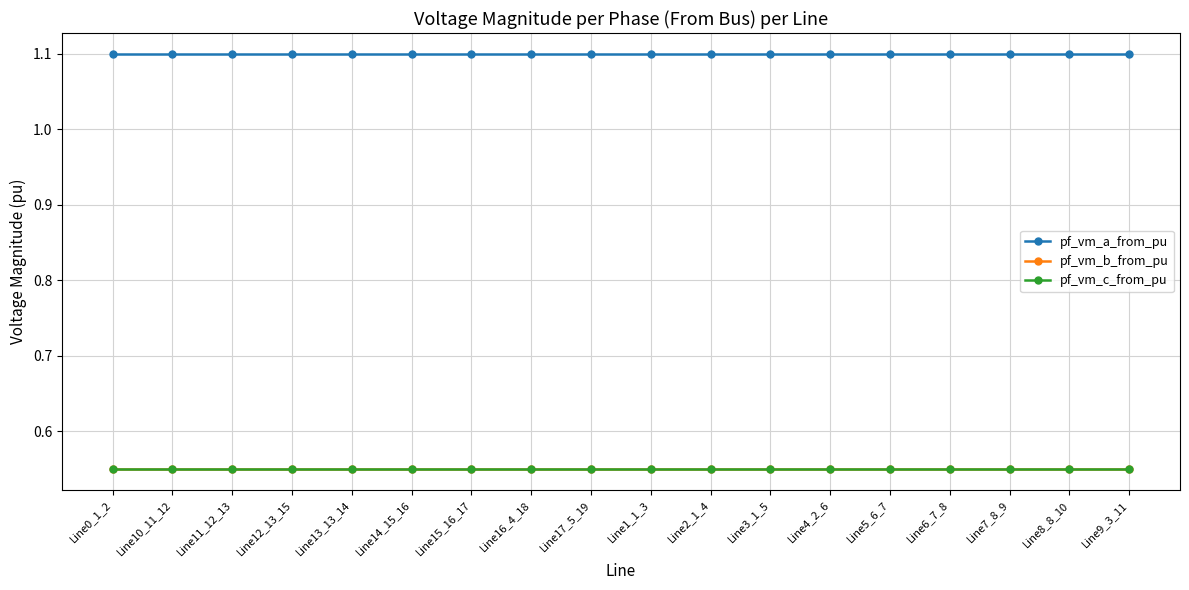

What is the maximum value for pf_vm_a_from_pu?

1.1